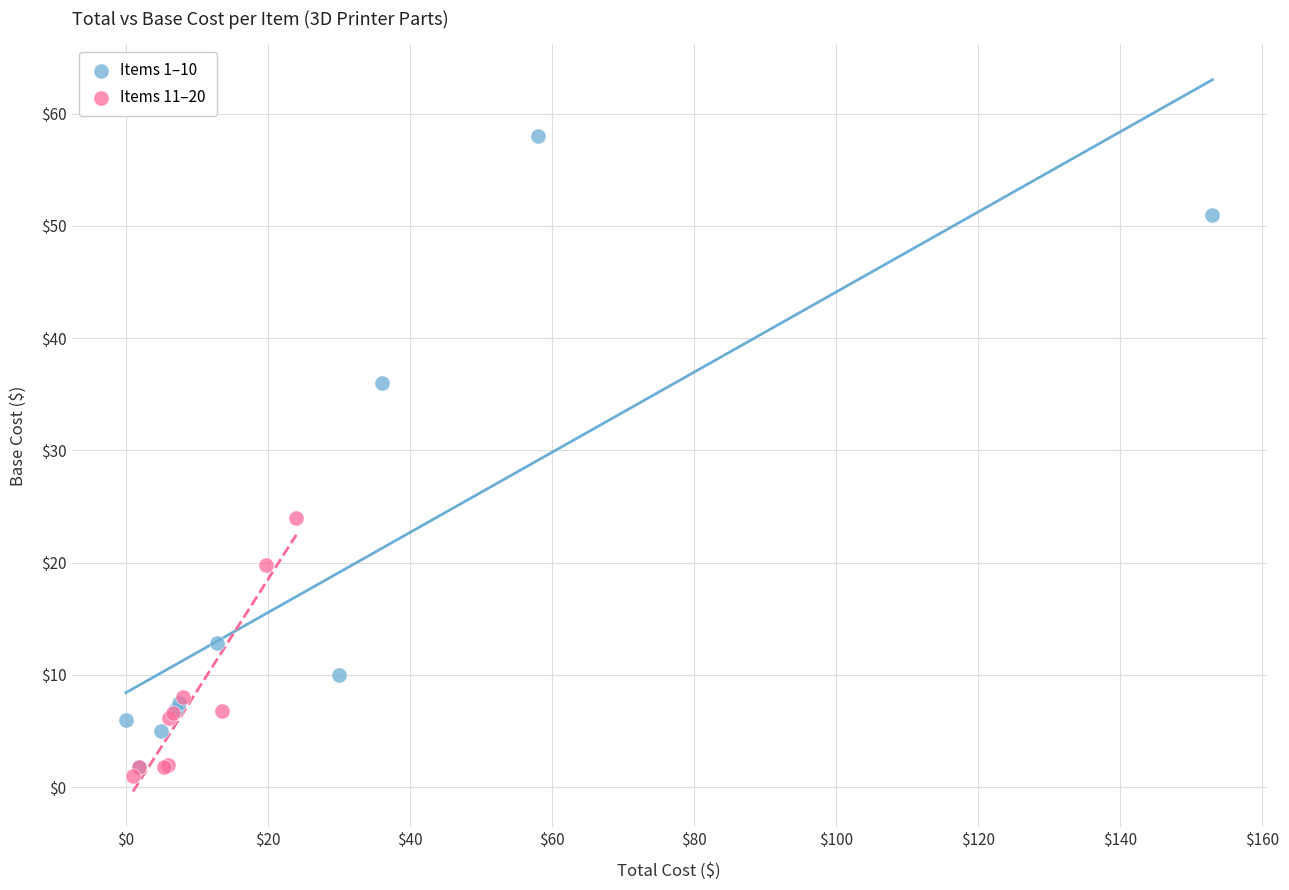

What are all the series names shown in the legend?

Items 1–10, Items 11–20